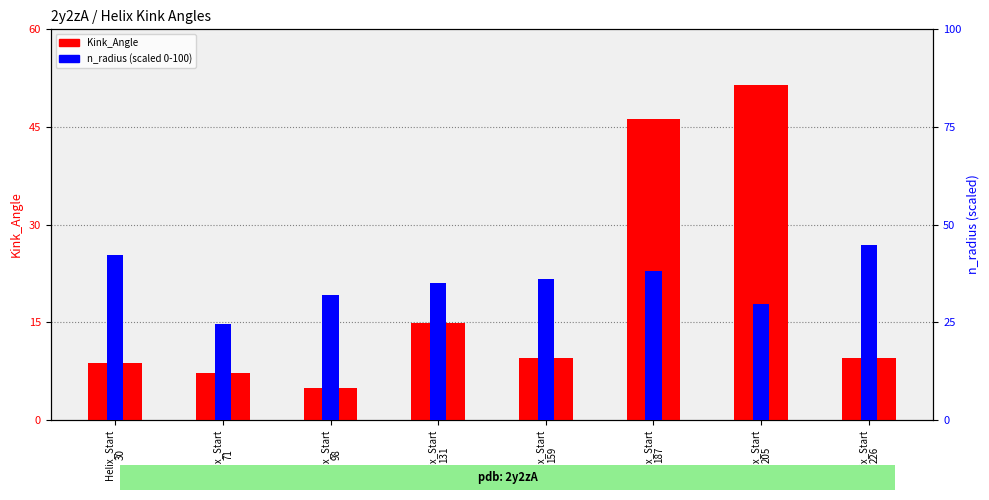

How many bars are there in each group?

2